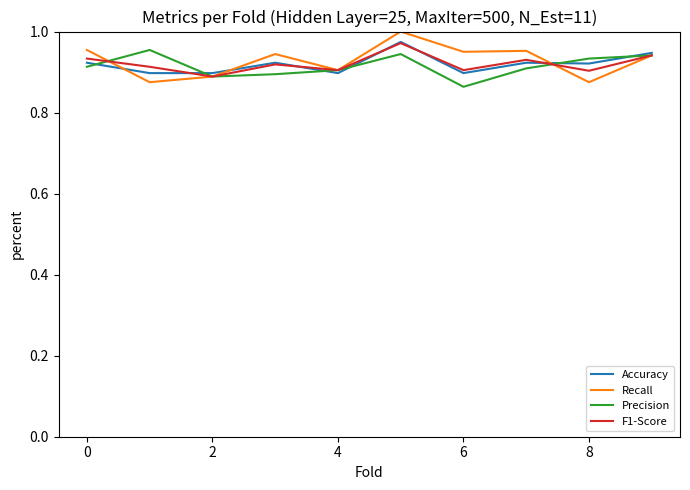

What are all the series names shown in the legend?

Accuracy, Recall, Precision, F1-Score